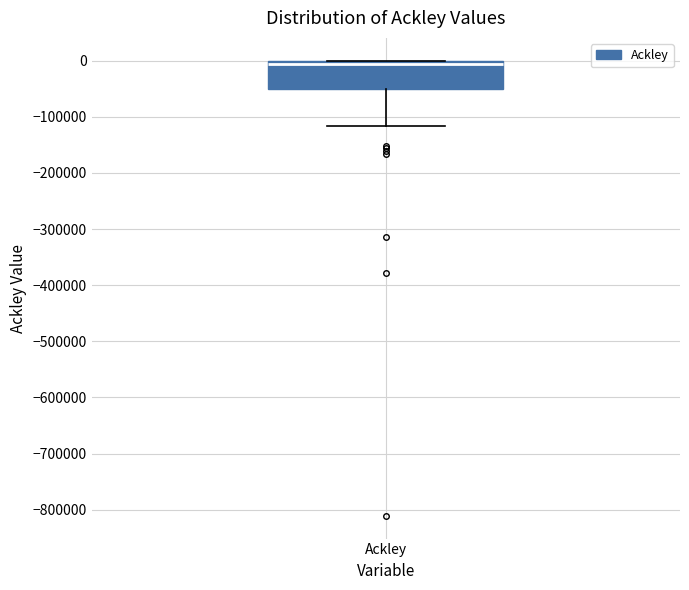

Transcribe this box plot: give where the median line is, the range the box spans, and where the two whiskers end, as read against the y-axis. The values are not printed on the chart, so give them approximately, as read against the axis.

median -10000, box -50000 to 0, whiskers -120000 to 0